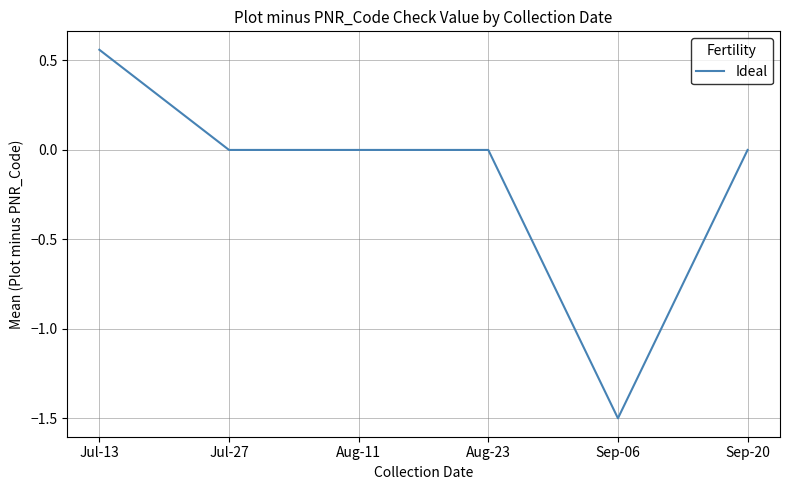

True or false: the data has more than 1 interior local peaks.

False